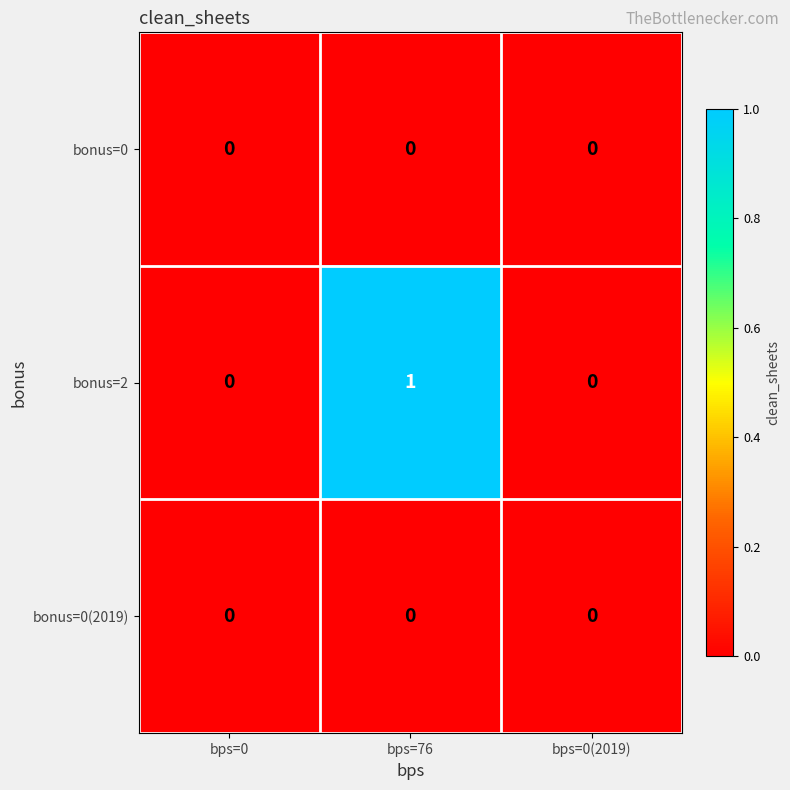

Which series changed the most between bps=76 and bps=0(2019)?

bonus=2